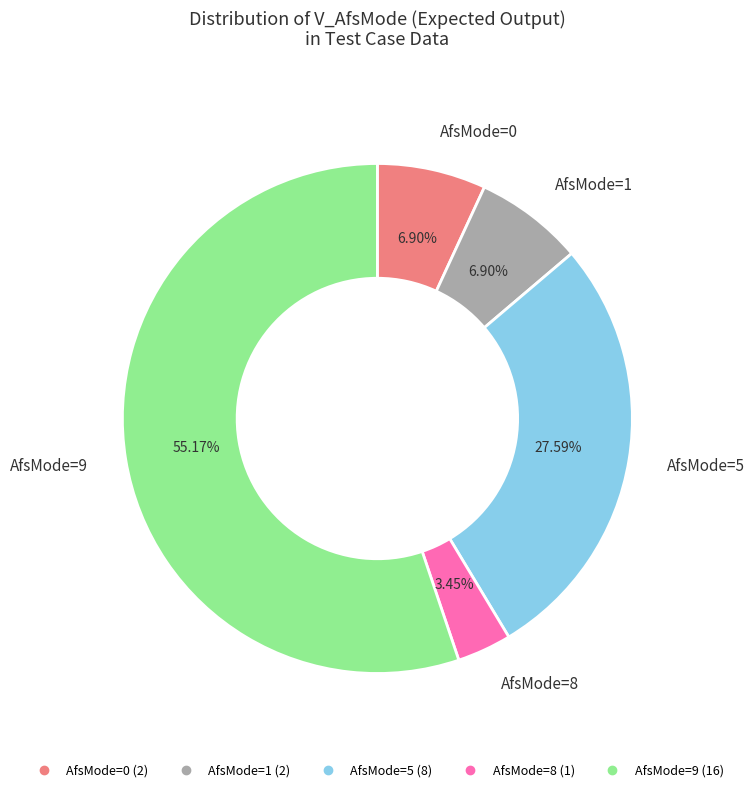

Is there any slice that represents more than half of the pie?

Yes